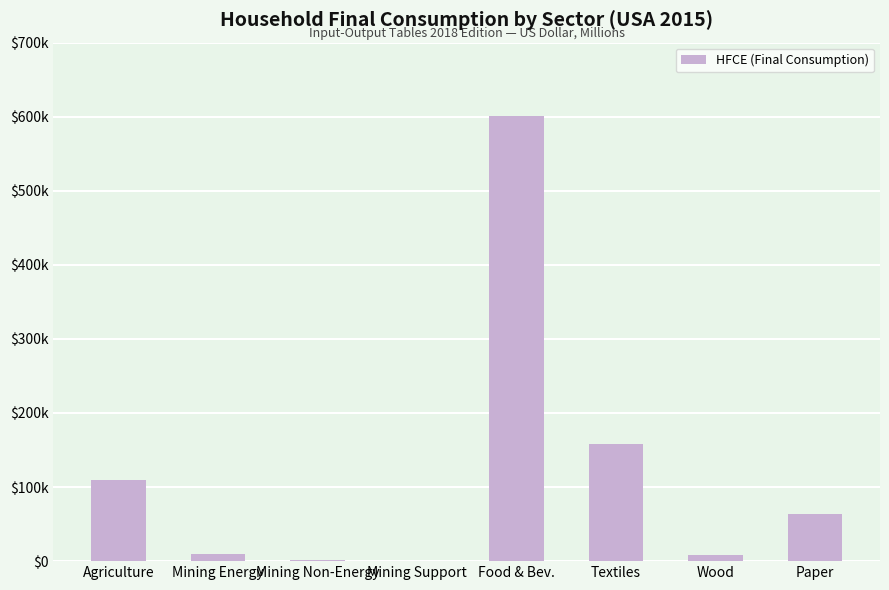

Are the bars horizontal?

No